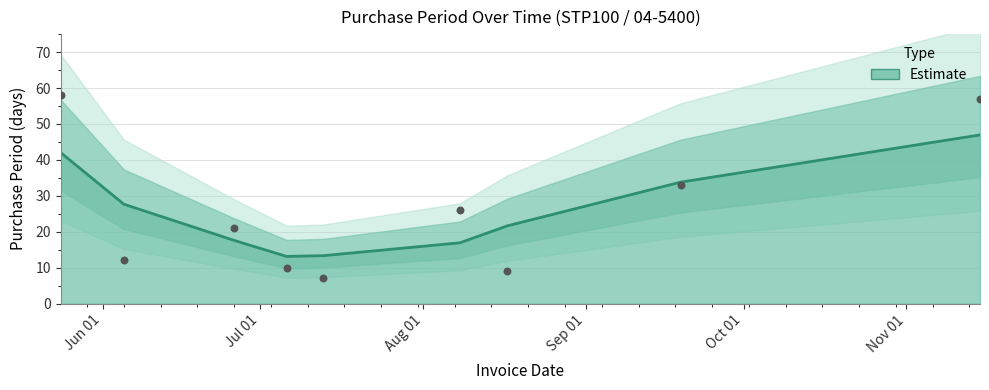

Which has a higher value, 2017-08-17 or 2017-05-24?

2017-05-24